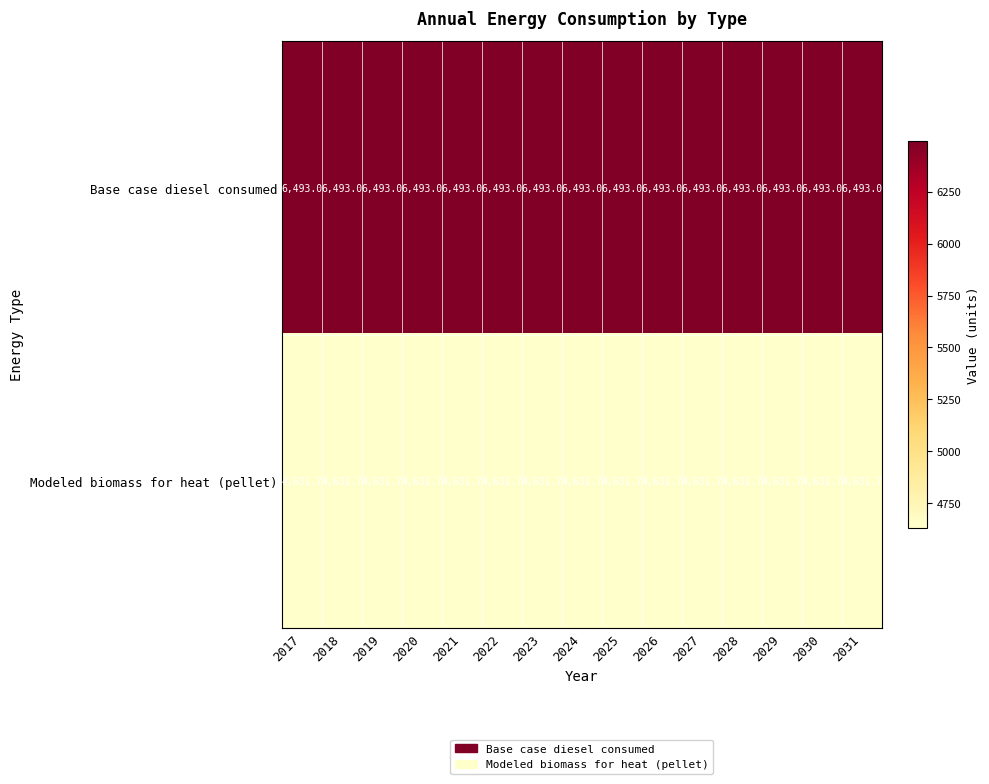

What is the greatest value displayed?

6493.0